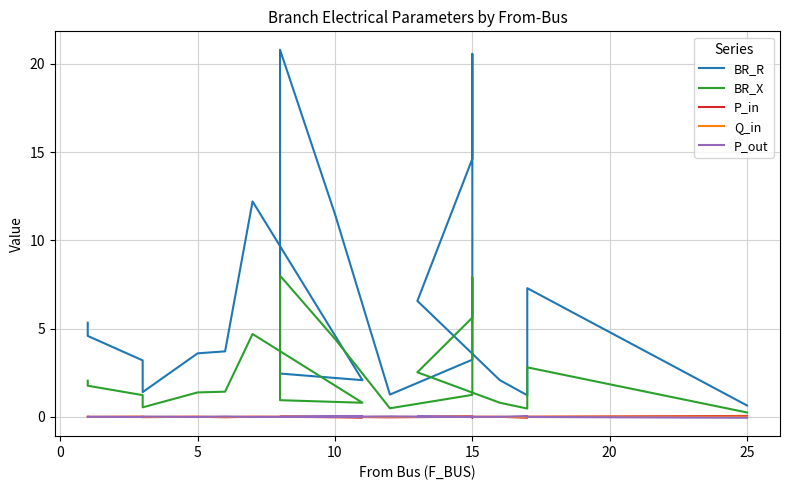

How many lines are shown in the chart?

5